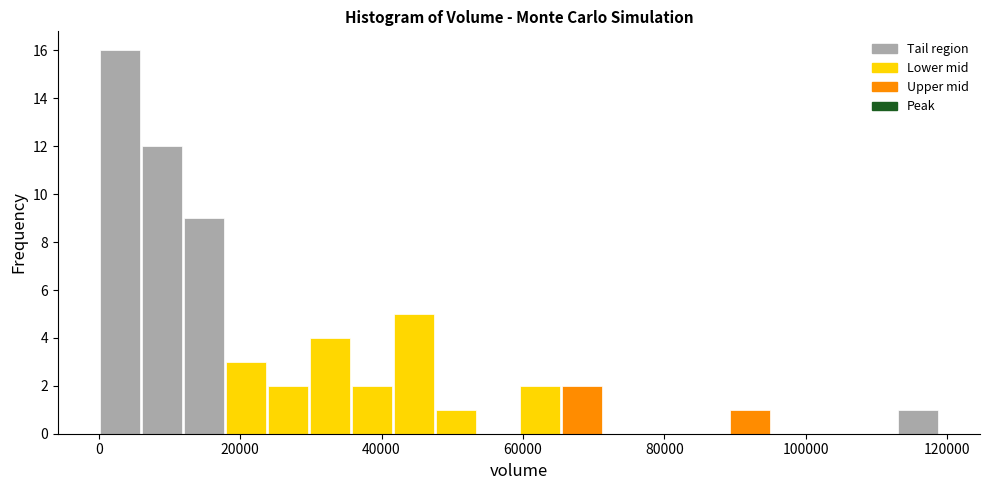

Read against the x-axis, roughly where is the centre of the tallest bar?

2000